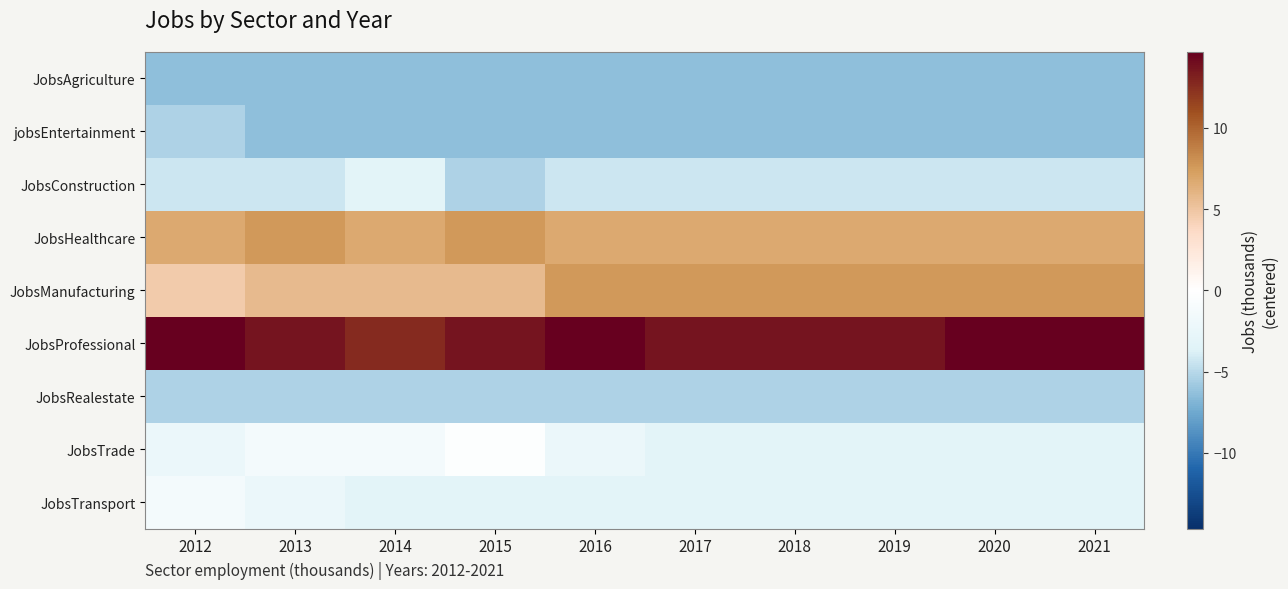

Reading right to left, extract all data points from this chart.

JobsAgriculture: 2021=-6.3	2020=-6.3	2019=-6.3	2018=-6.3	2017=-6.3	2016=-6.3	2015=-6.3	2014=-6.3	2013=-6.3	2012=-6.3
jobsEntertainment: 2021=-6.3	2020=-6.3	2019=-6.3	2018=-6.3	2017=-6.3	2016=-6.3	2015=-6.3	2014=-6.3	2013=-6.3	2012=-5.3
JobsConstruction: 2021=-4.3	2020=-4.3	2019=-4.3	2018=-4.3	2017=-4.3	2016=-4.3	2015=-5.3	2014=-3.3	2013=-4.3	2012=-4.3
JobsHealthcare: 2021=6.7	2020=6.7	2019=6.7	2018=6.7	2017=6.7	2016=6.7	2015=7.7	2014=6.7	2013=7.7	2012=6.7
JobsManufacturing: 2021=7.7	2020=7.7	2019=7.7	2018=7.7	2017=7.7	2016=7.7	2015=5.7	2014=5.7	2013=5.7	2012=4.7
JobsProfessional: 2021=14.7	2020=14.7	2019=13.7	2018=13.7	2017=13.7	2016=14.7	2015=13.7	2014=12.7	2013=13.7	2012=14.7
JobsRealestate: 2021=-5.3	2020=-5.3	2019=-5.3	2018=-5.3	2017=-5.3	2016=-5.3	2015=-5.3	2014=-5.3	2013=-5.3	2012=-5.3
JobsTrade: 2021=-3.3	2020=-3.3	2019=-3.3	2018=-3.3	2017=-3.3	2016=-2.3	2015=-0.3	2014=-1.3	2013=-1.3	2012=-2.3
JobsTransport: 2021=-3.3	2020=-3.3	2019=-3.3	2018=-3.3	2017=-3.3	2016=-3.3	2015=-3.3	2014=-3.3	2013=-2.3	2012=-1.3